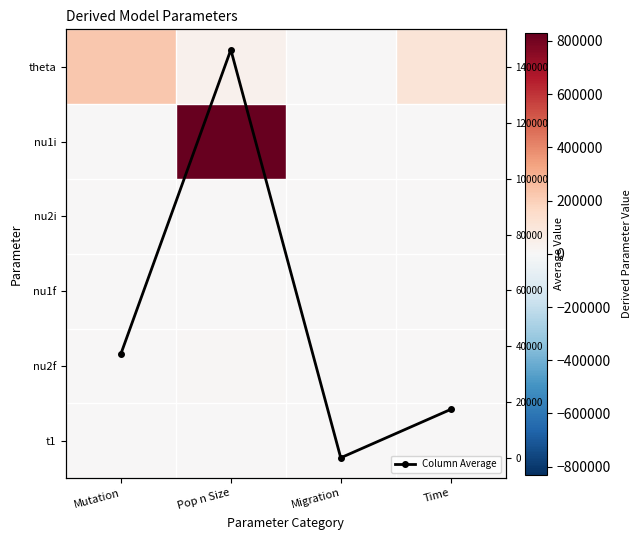

At which label is t1 closest to 1131?

Mutation